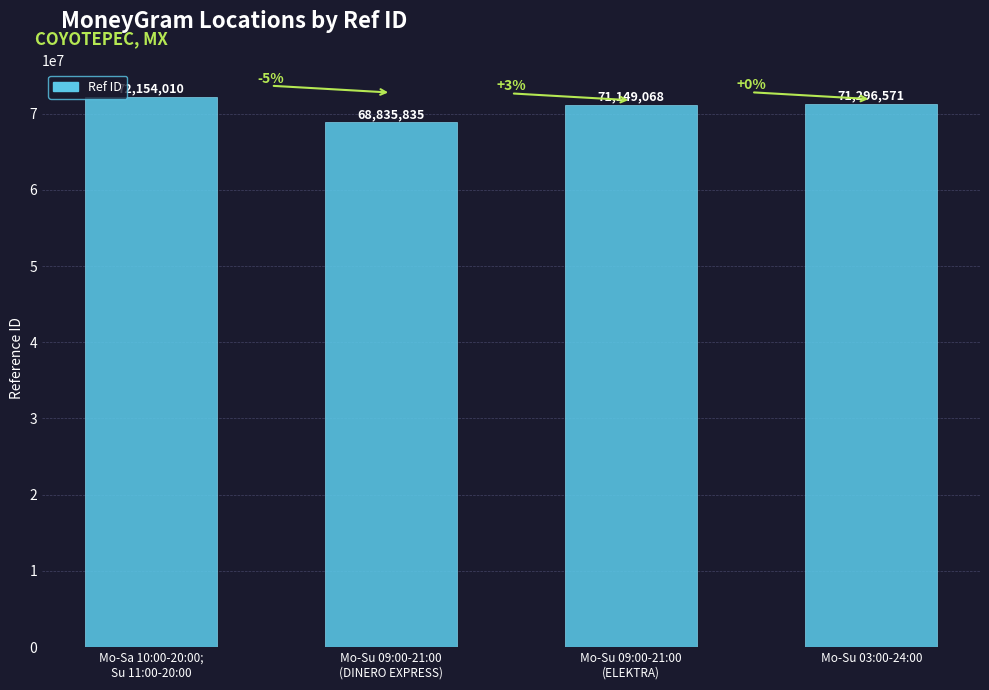

What is the maximum value shown in the chart?

72154010